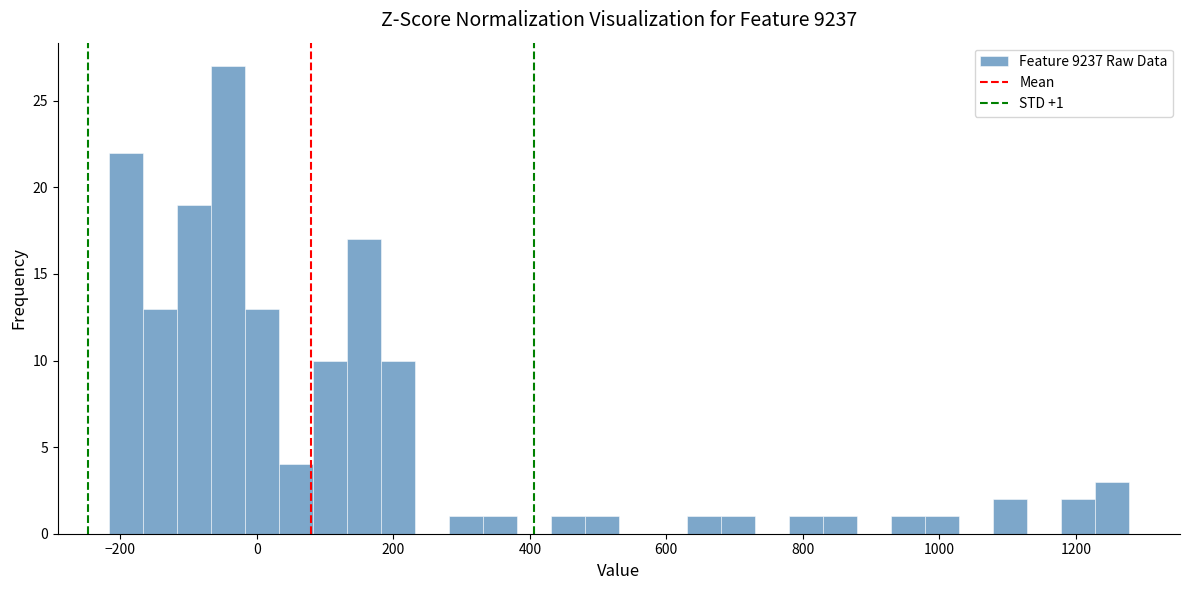

Around what value on the x-axis is the tallest bar? Give the approximate position of its centre, as read against the axis.

-40